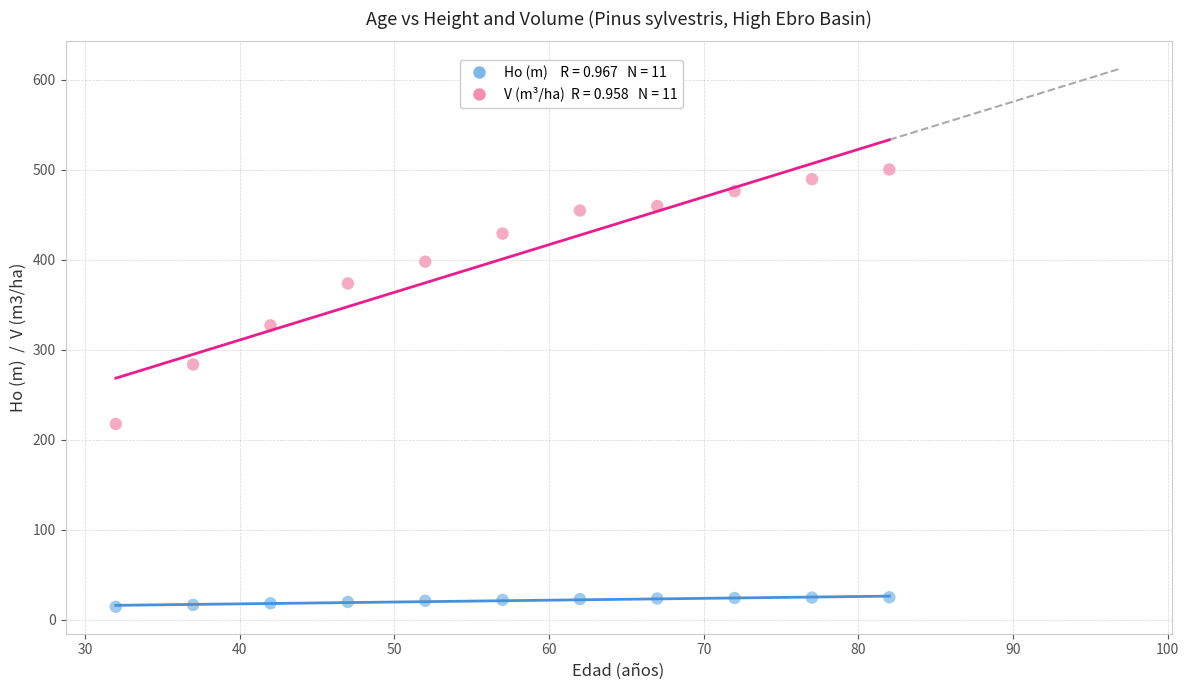

Across all data points, what is the range of X values (max minus min)?

50.0